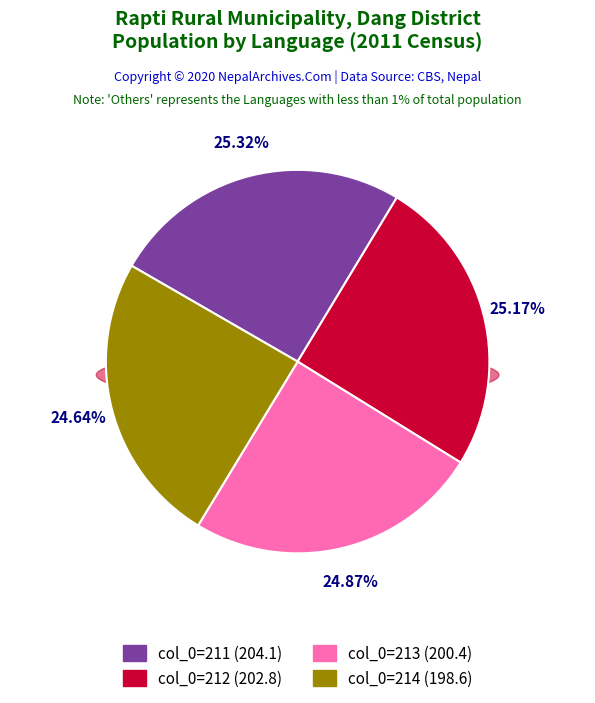

Is it true that 214 is 34% of the pie?

False